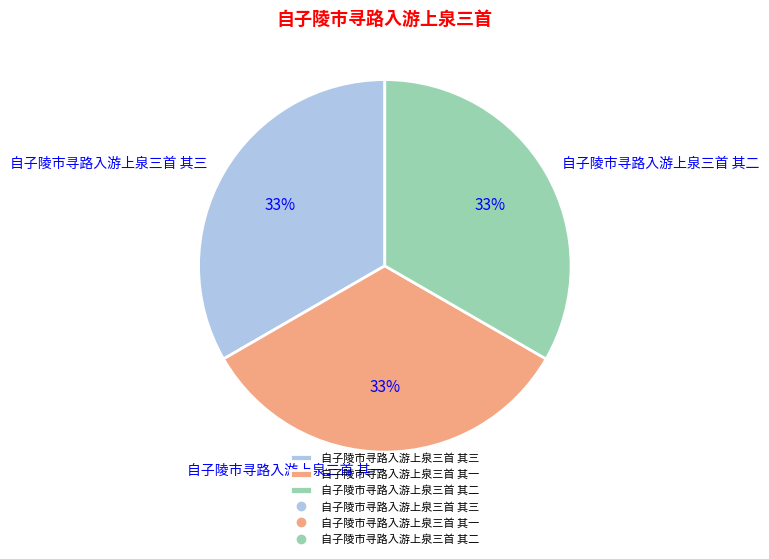

To the nearest percent, what percentage of the pie is 自子陵市寻路入游上泉三首 其三?

33%